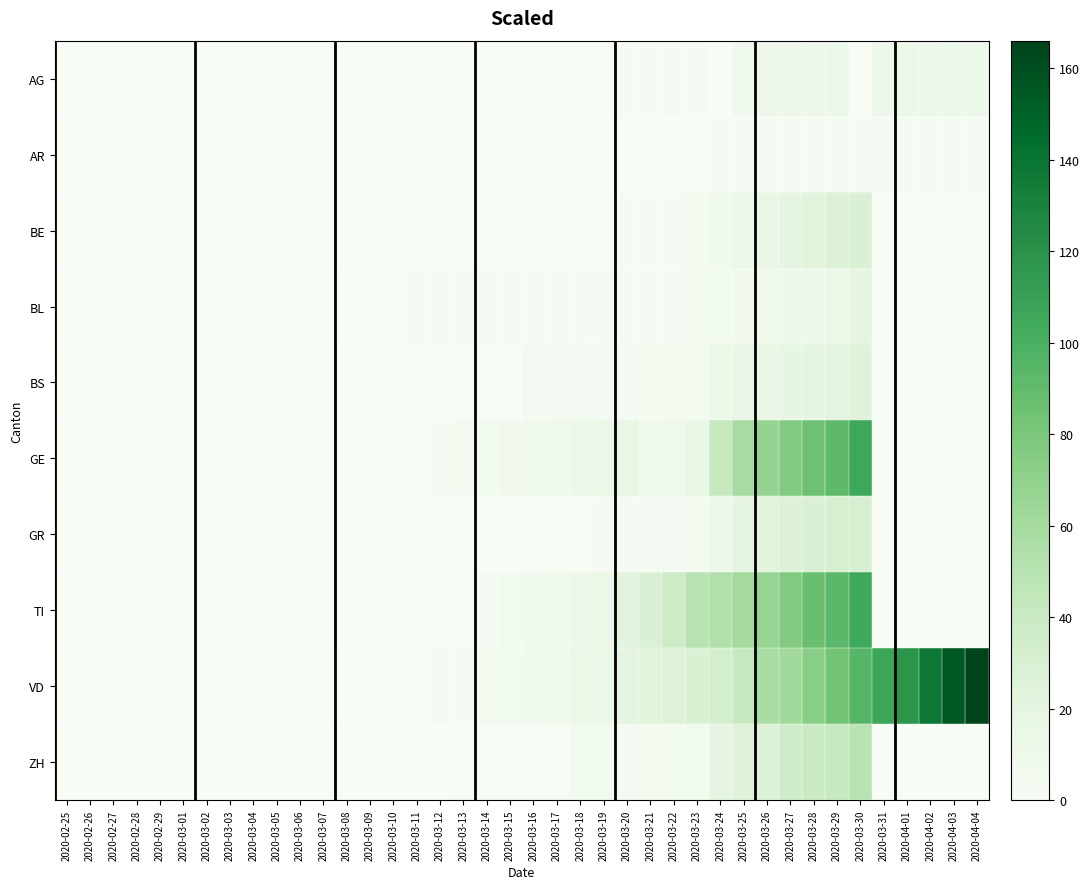

At which category does the chart reach its minimum across all series?

2020-02-25